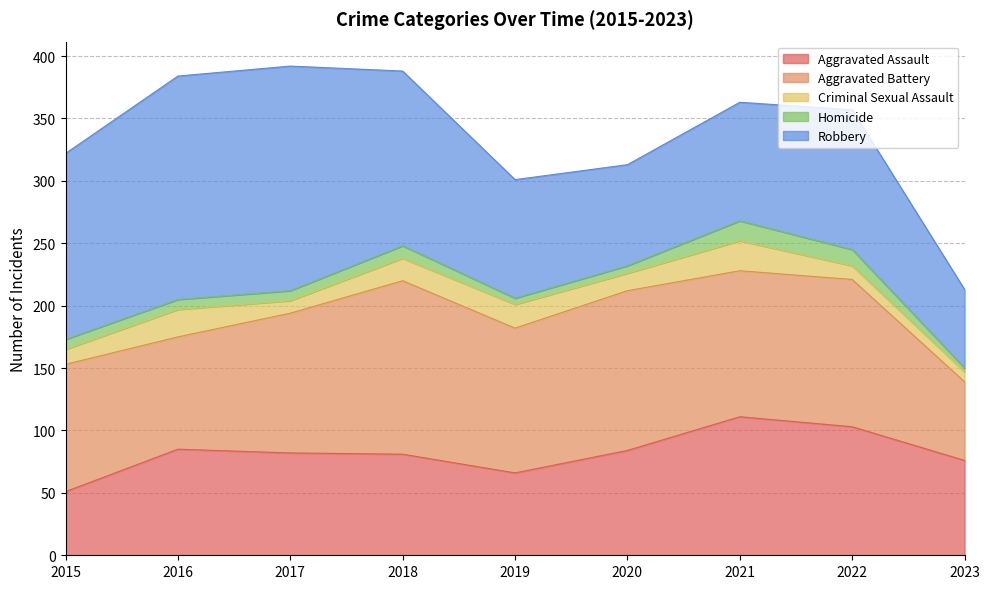

Reading right to left, extract all data points from this chart.

Aggravated Assault: 76	103	111	84	66	81	82	85	51
Aggravated Battery: 63	118	117	128	116	139	112	90	102
Criminal Sexual Assault: 8	11	24	14	19	18	10	22	12
Homicide: 3	13	16	6	5	10	8	8	8
Robbery: 63	112	95	81	95	140	180	179	149